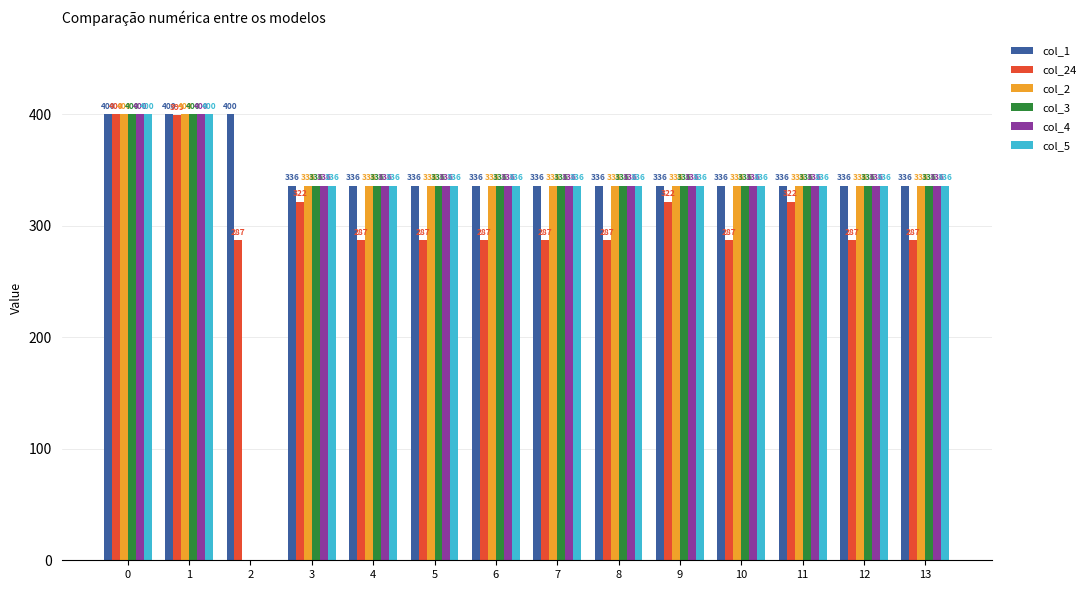

Between 1 and 7, which series saw the biggest shift?

col_24